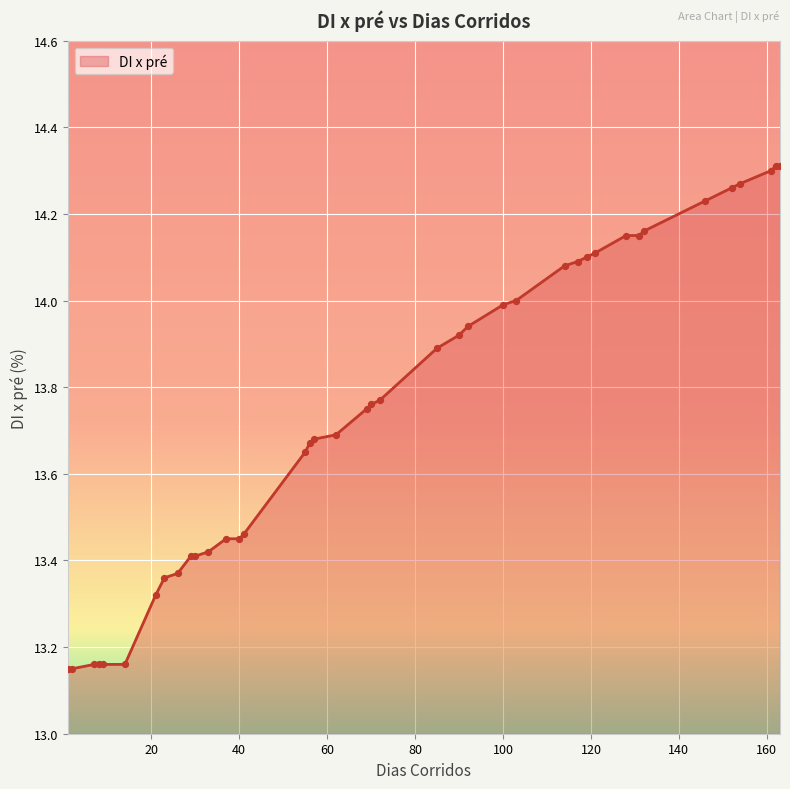

What is the difference between the maximum and minimum values?

1.2